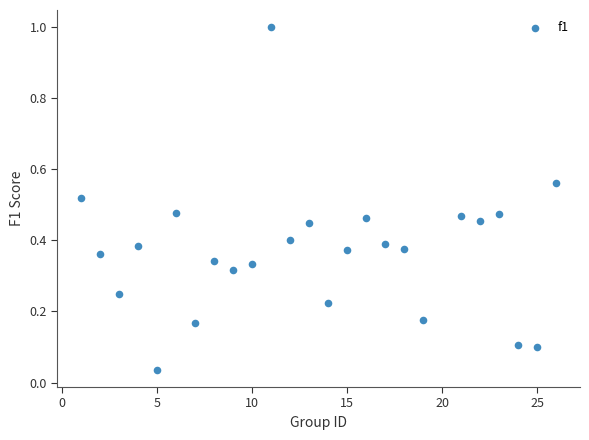

What is the range of X values (max minus min)?

25.0